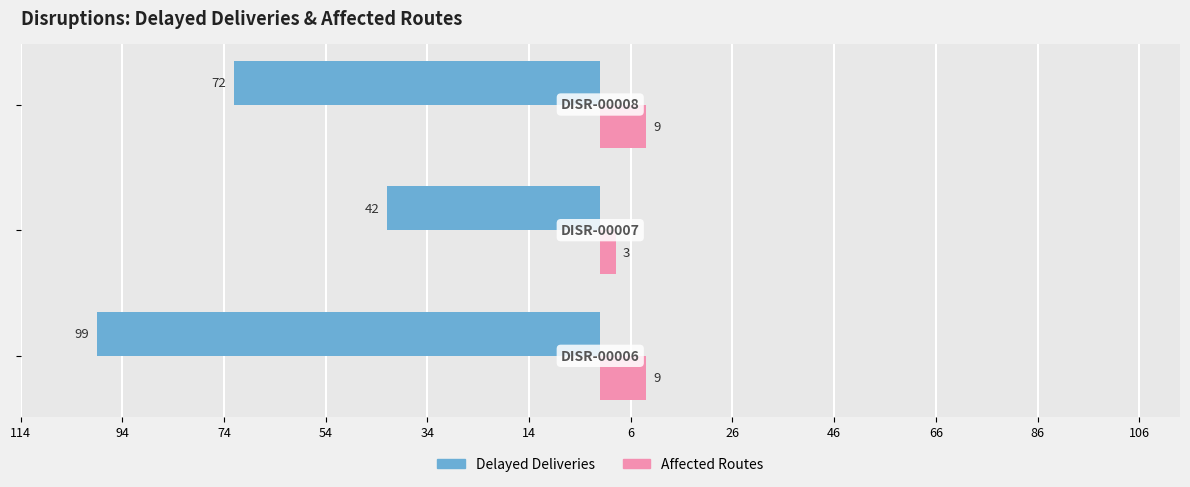

What are all the series names shown in the legend?

Delayed Deliveries, Affected Routes